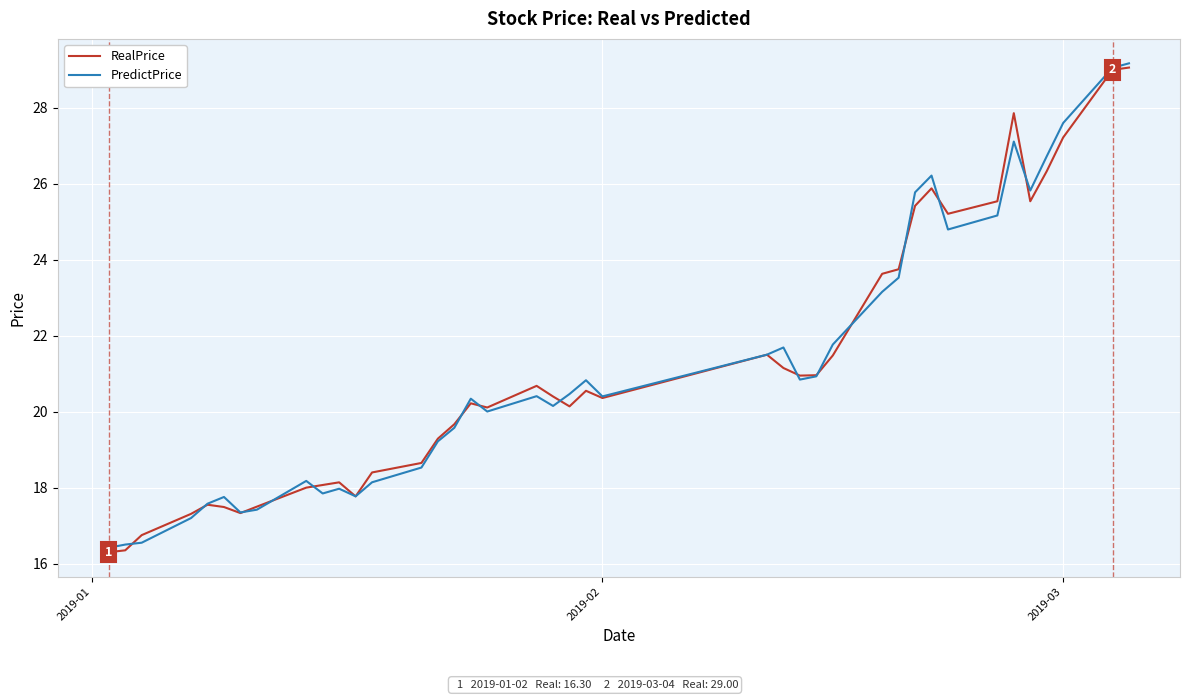

What is the minimum value for RealPrice?

16.3